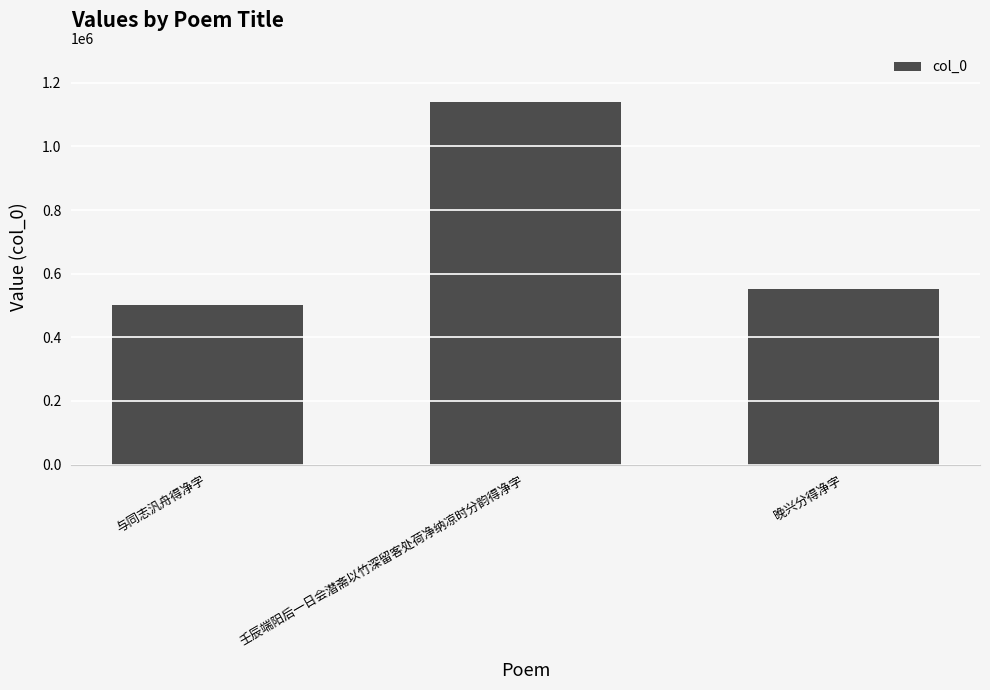

Which has a higher value, 与同志汎舟得净字 or 晚兴分得净字?

晚兴分得净字